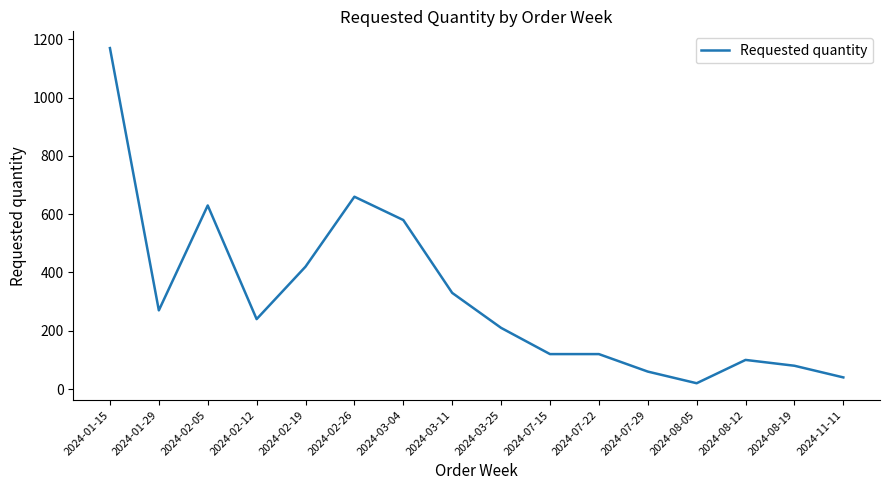

At which category does the data reach its first local valley?

2024-01-29